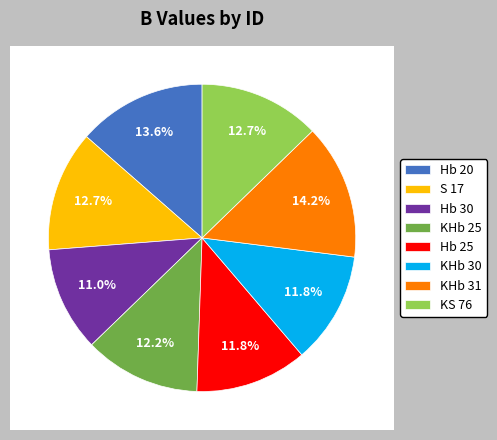

Which slice is the largest?

KHb 31